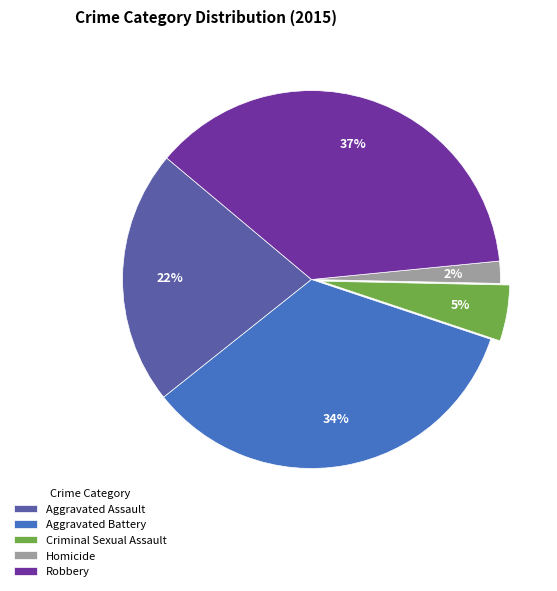

To the nearest percent, what is the average slice percentage?

20%